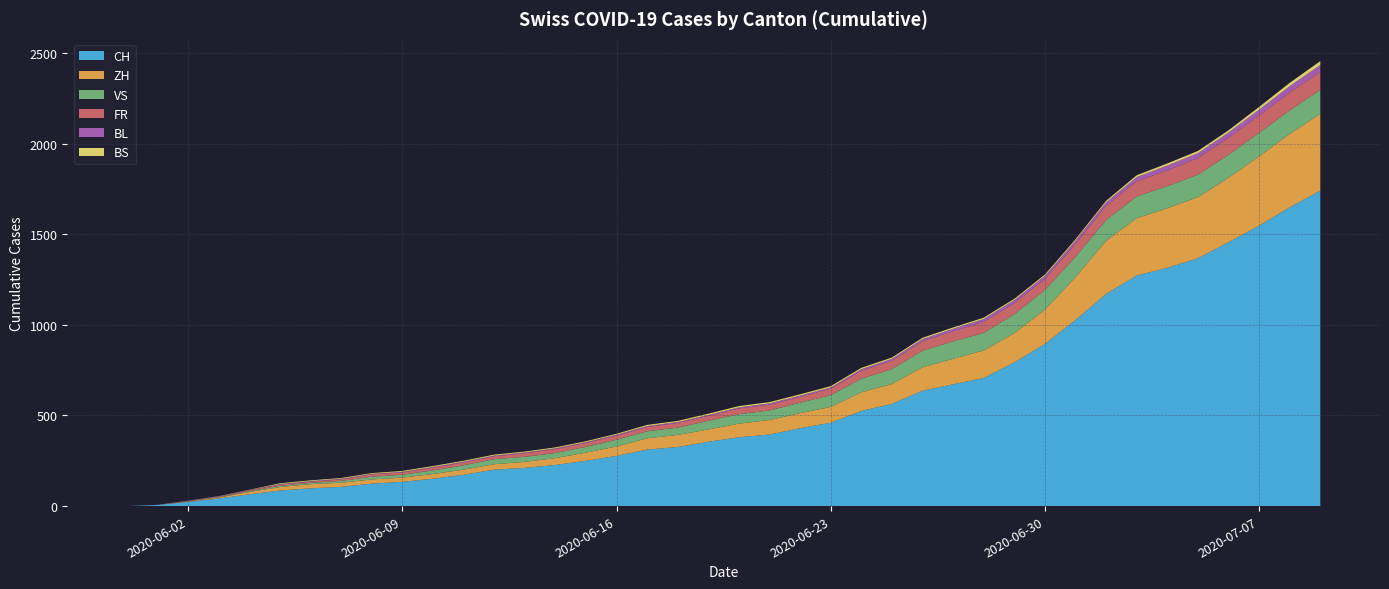

Reading left to right, list all the values displayed in this chart.

CH: 0	6	23	42	65	86	98	106	124	134	151	173	201	211	227	250	277	312	326	355	380	395	430	460	525	564	637	672	707	793	895	1027	1171	1273	1315	1368	1456	1548	1649	1741
ZH: 0	0	2	5	13	19	23	23	23	23	26	28	30	33	38	45	52	62	67	68	75	80	83	87	103	110	129	141	152	161	189	237	293	316	329	337	356	382	405	424
VS: 0	0	2	2	4	7	7	10	15	16	20	24	28	28	28	32	37	39	40	48	52	53	58	65	75	82	92	96	97	105	109	112	115	120	122	124	127	130	130	132
FR: 0	0	2	3	5	7	7	9	13	13	15	16	16	20	22	22	23	24	26	27	32	32	32	36	44	47	52	56	61	61	61	72	79	84	87	92	94	96	99	100
BL: 0	1	1	2	2	3	3	3	3	3	4	4	4	4	4	4	5	5	5	5	6	7	7	7	9	10	12	14	16	17	17	18	19	23	27	27	29	32	35	38
BS: 0	0	0	1	1	4	4	4	4	5	5	5	5	5	5	5	5	6	6	7	7	7	7	7	7	7	7	7	7	7	7	7	8	10	11	12	12	15	18	21